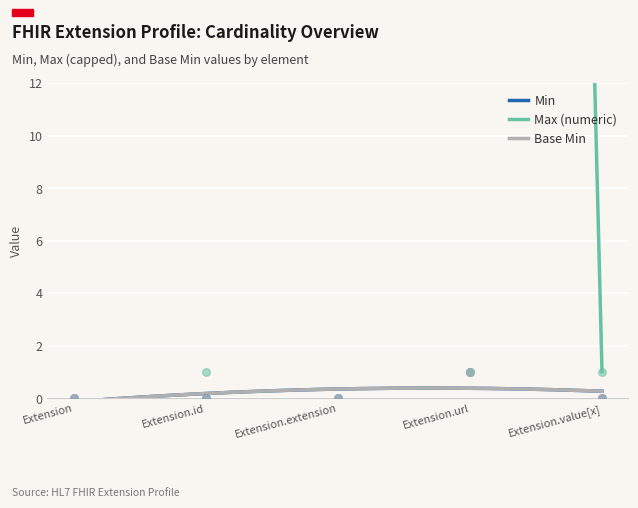

What are all the series names shown in the legend?

Min, Max (numeric), Base Min